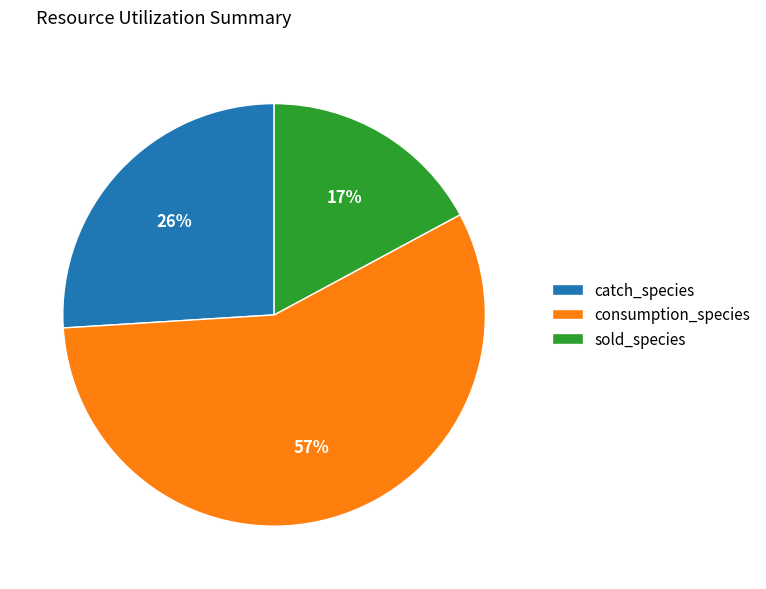

Is there any slice that represents more than half of the pie?

Yes